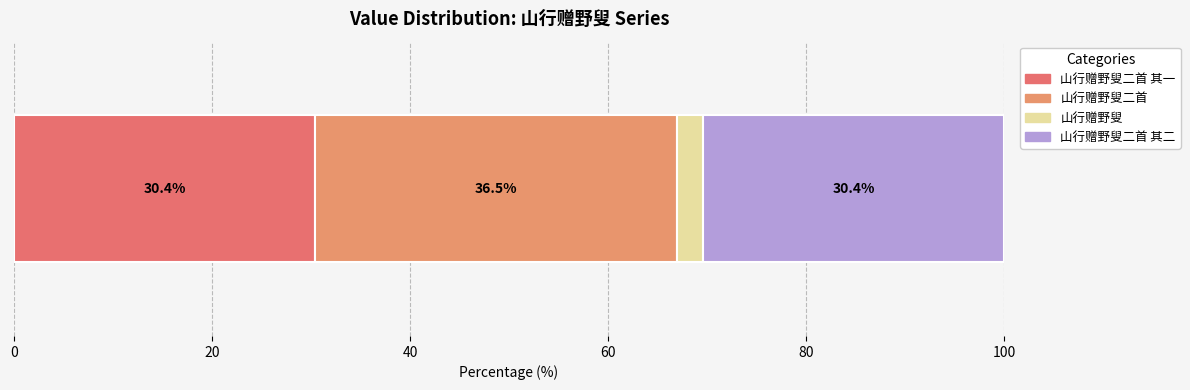

How many categories are shown in the chart?

1